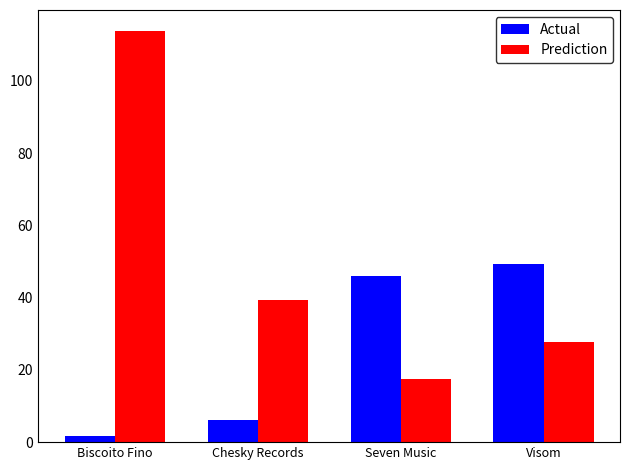

The Prediction series shows 17.4 at Seven Music. True or false?

True